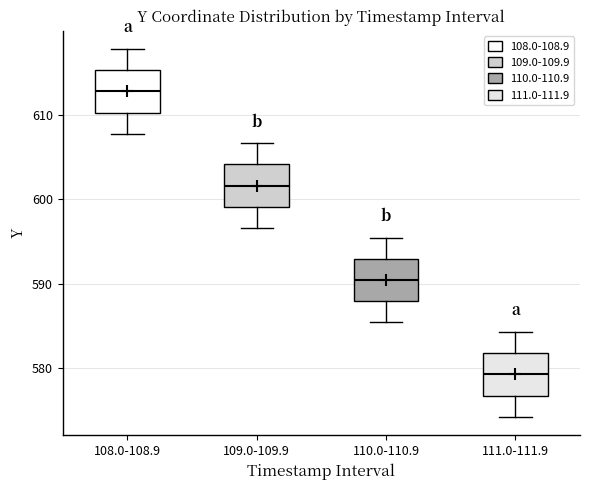

Reading left to right, transcribe this box plot: for each box, give where its median line is, the range the box spans, and where its two whiskers end, as read against the y-axis. The values are not printed on the chart, so give them approximately, as read against the axis.

108.0-108.9: median 613, box 610 to 615, whiskers 608 to 618
109.0-109.9: median 602, box 599 to 604, whiskers 597 to 607
110.0-110.9: median 590, box 588 to 593, whiskers 585 to 595
111.0-111.9: median 579, box 577 to 582, whiskers 574 to 584